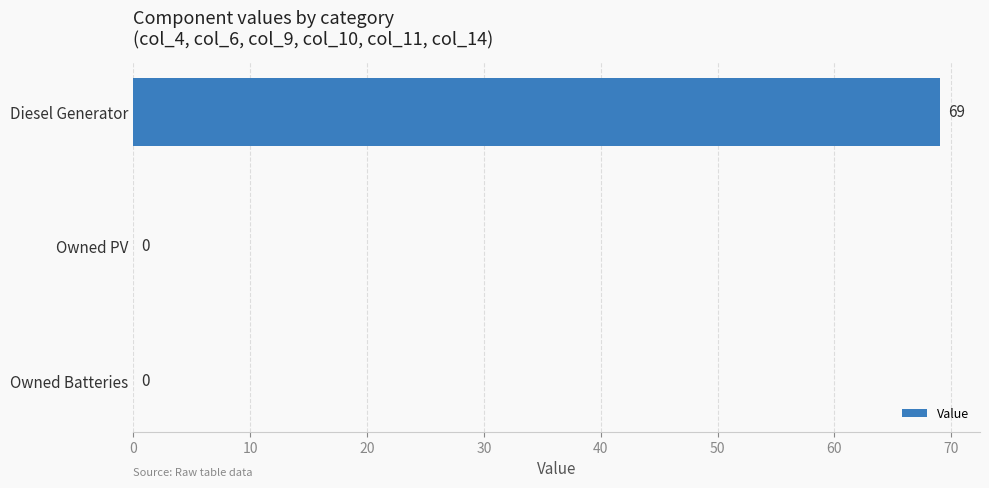

What is the sum of all values?

69